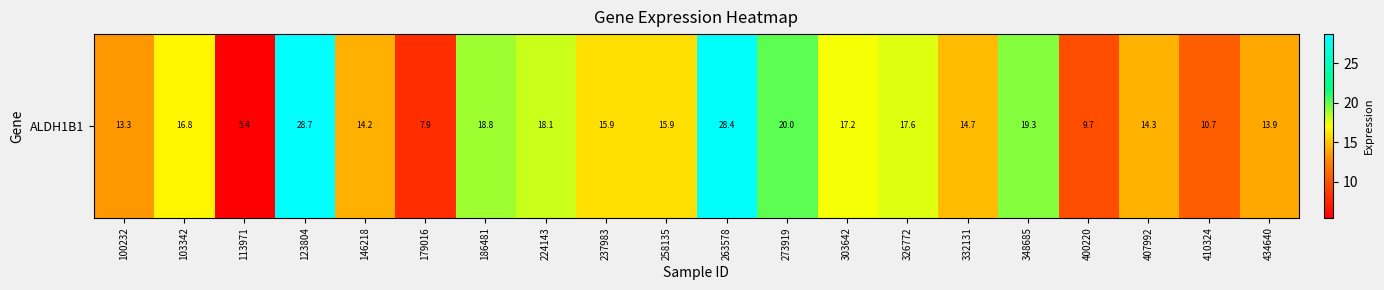

What is the change in value from 113971 to 400220?

+4.3